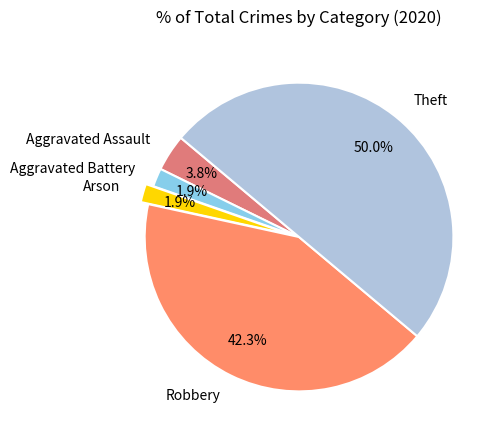

What percentage is the Aggravated Battery slice, to the nearest percent?

2%